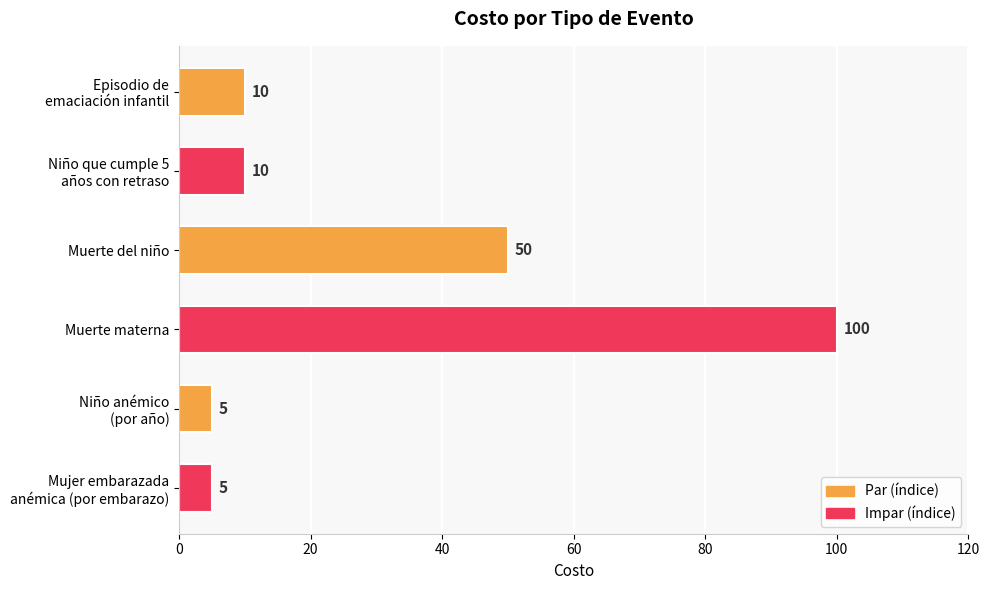

What is the label of the 3rd bar from the bottom?

Muerte materna